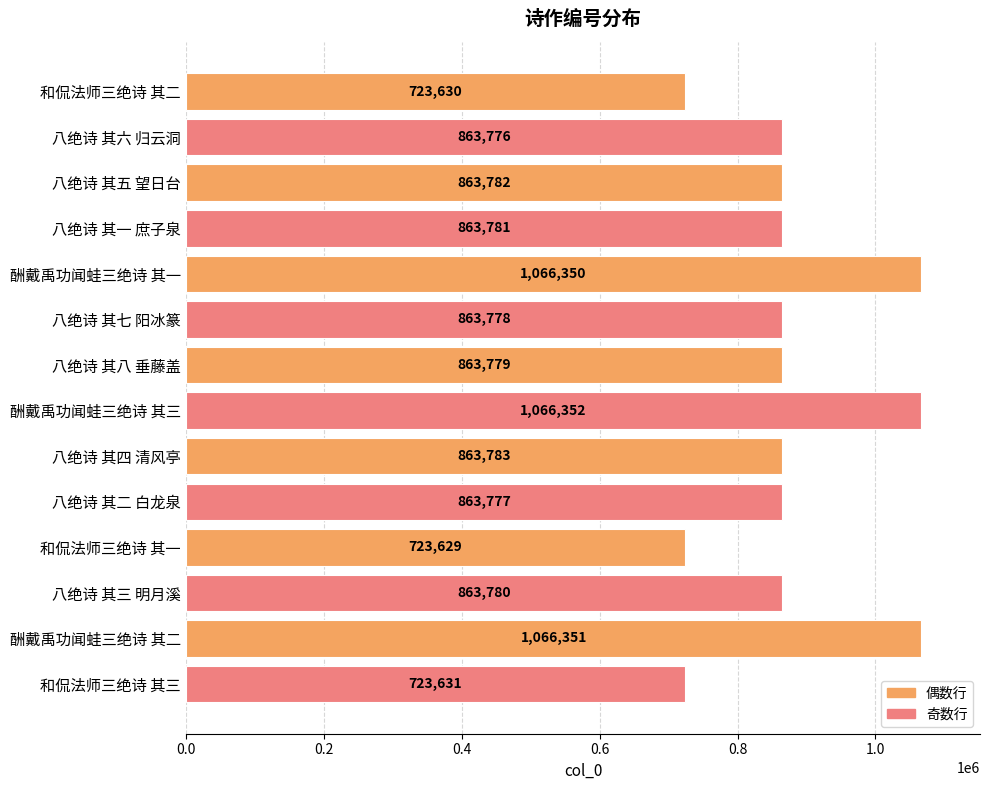

What is the sum of the values at 和侃法师三绝诗 其三 and 酬戴禹功闻蛙三绝诗 其一?

1789981